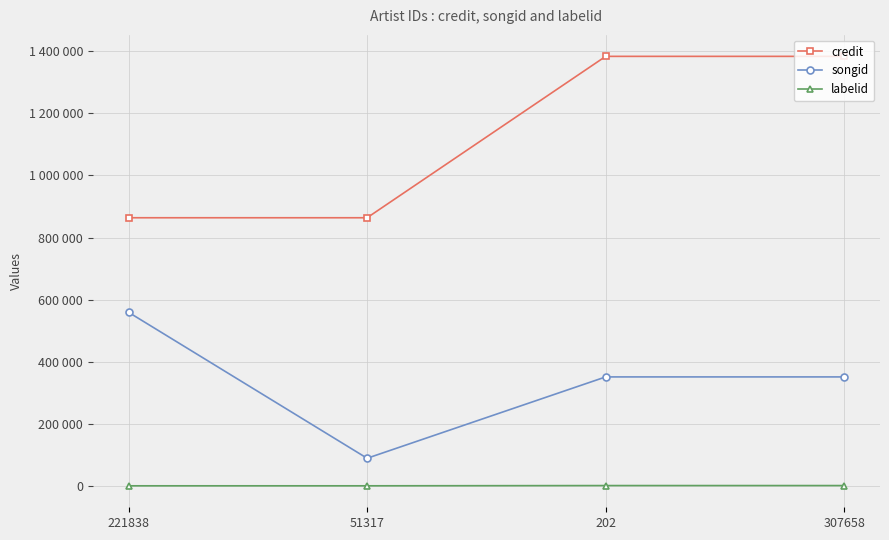

What is the minimum value shown in the chart?

-1